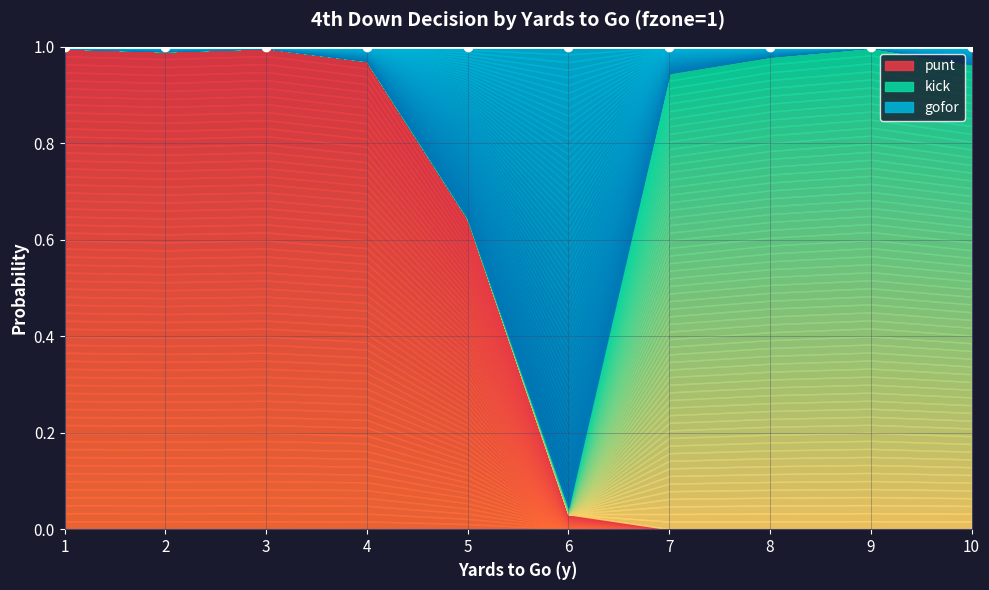

Is it true that kick equals 0.0 at 4?

True